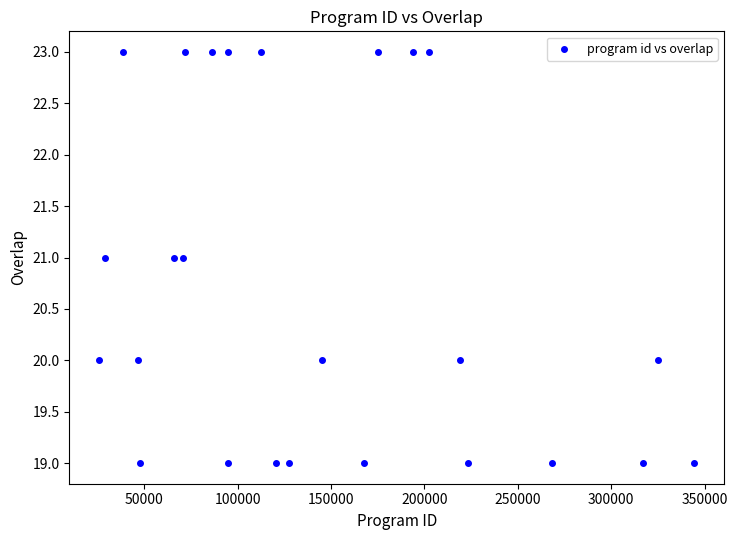

What is the range of X values (max minus min)?

318736